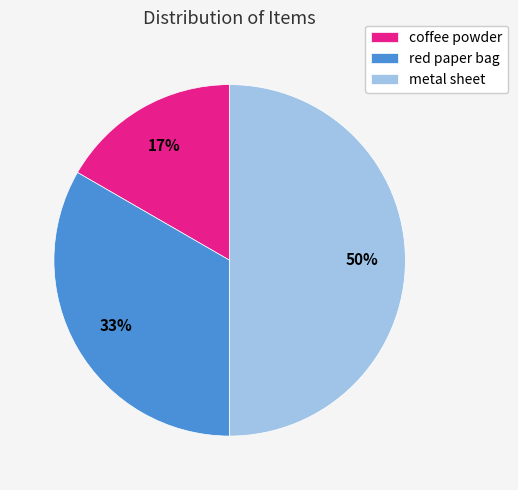

Does coffee powder represent more than half of the total?

No